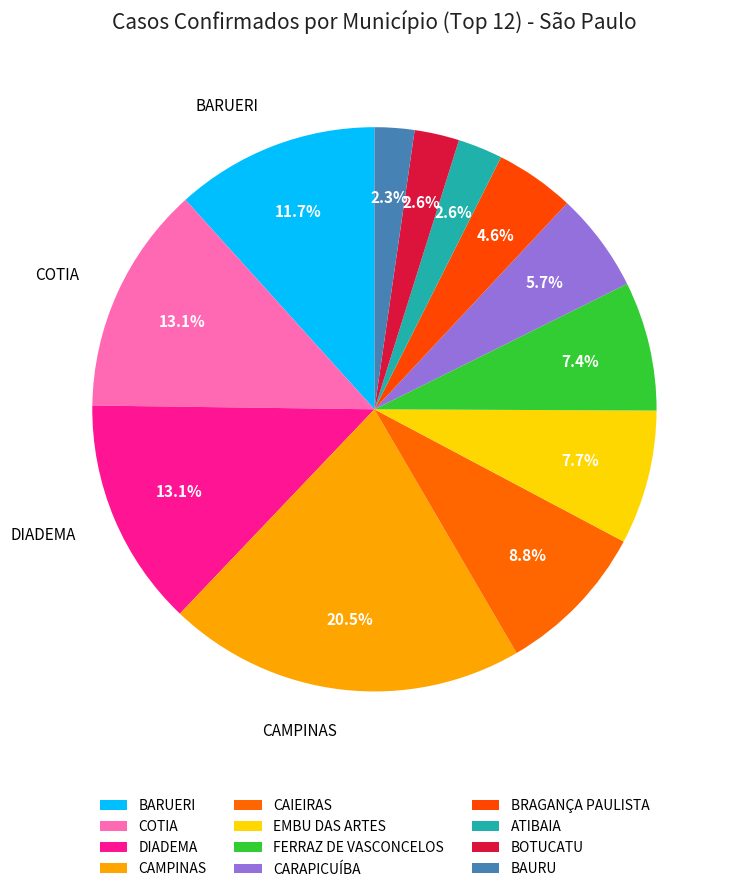

What is the change in value from EMBU DAS ARTES to BOTUCATU?

-18